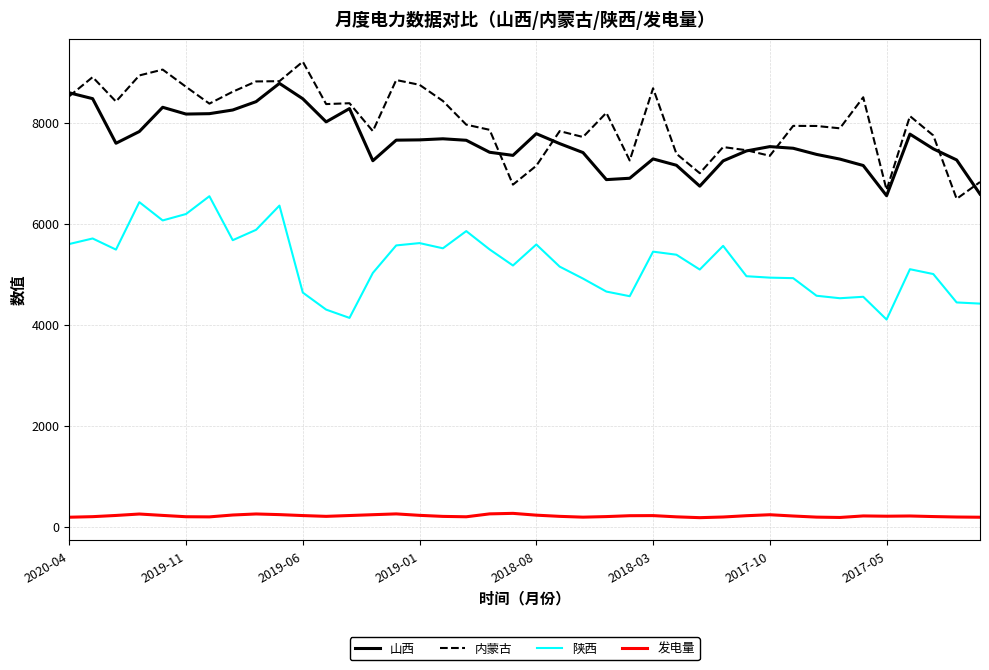

List the series in order of their peak value, lowest first.

发电量, 陕西, 山西, 内蒙古